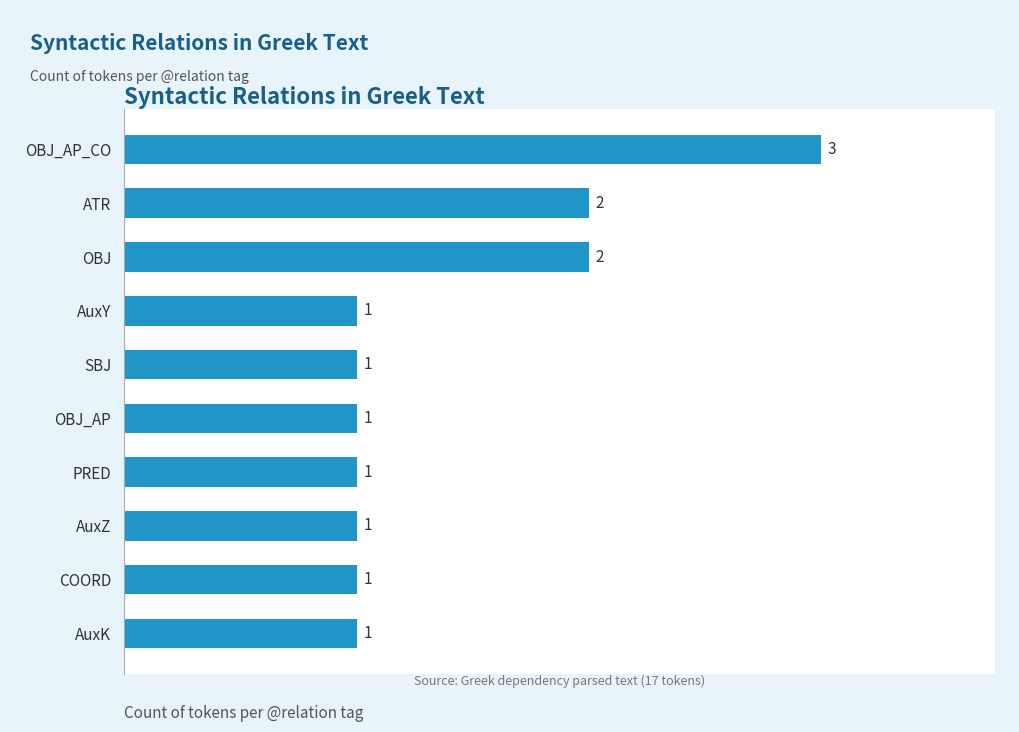

The chart shows a value of 1 at AuxY. True or false?

True